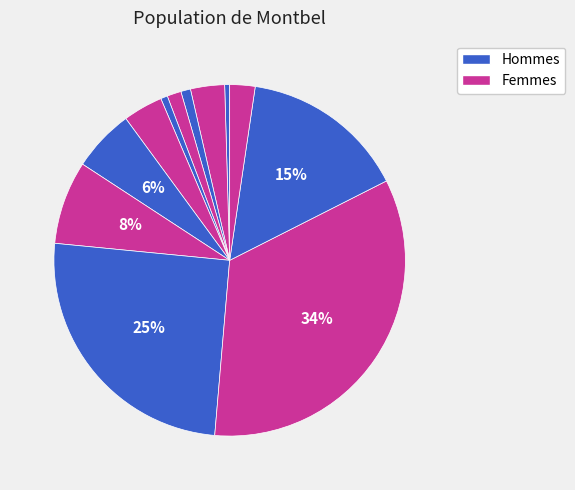

How many segments does this pie chart have?

12